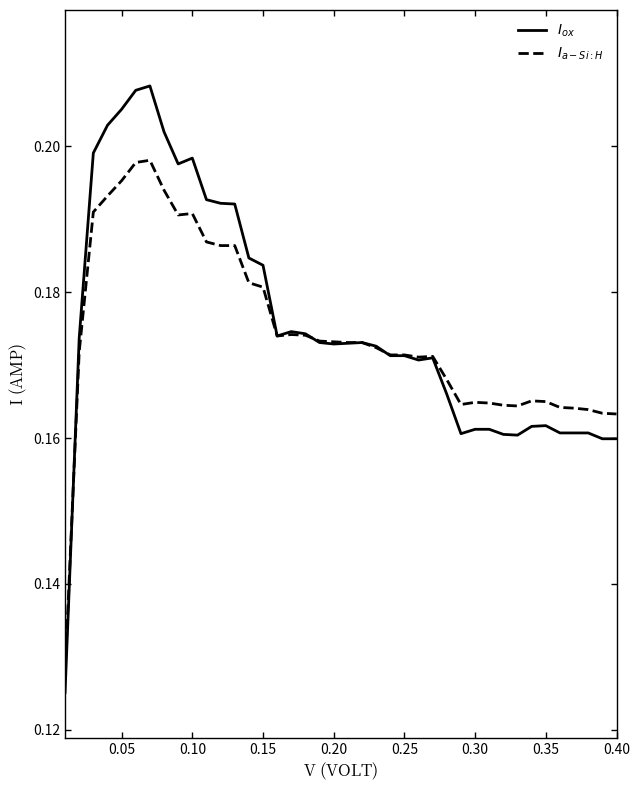

Does the chart display data point markers on the line(s)?

No